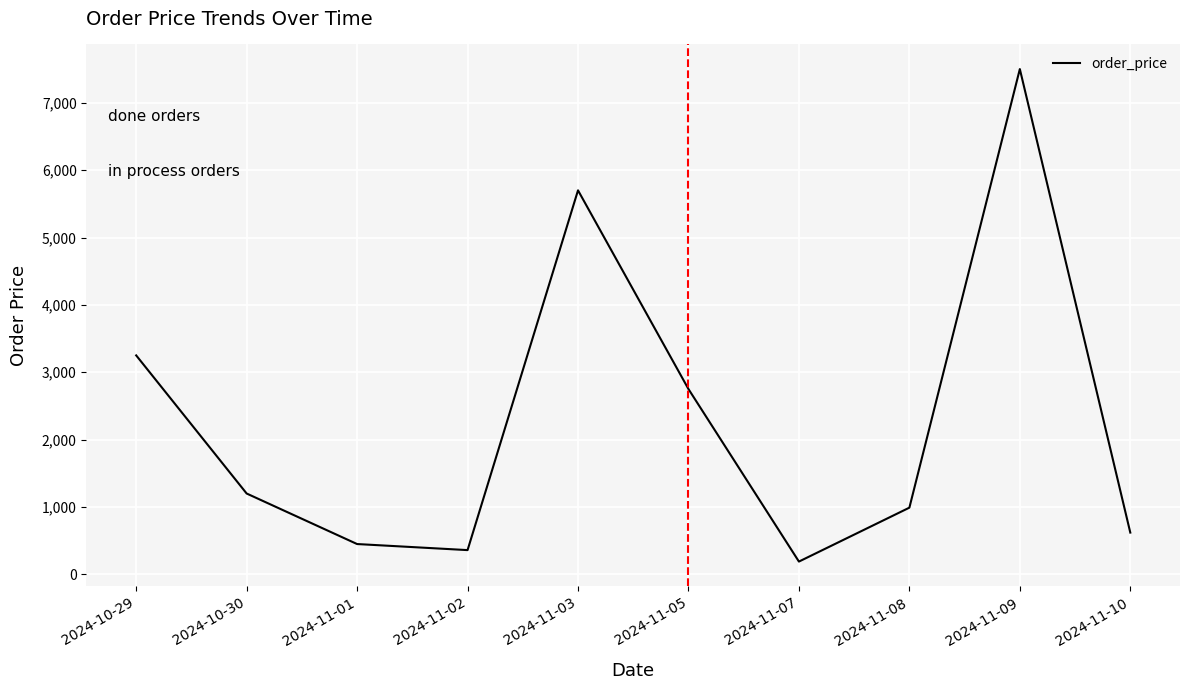

What position from the left is 2024-11-07?

7